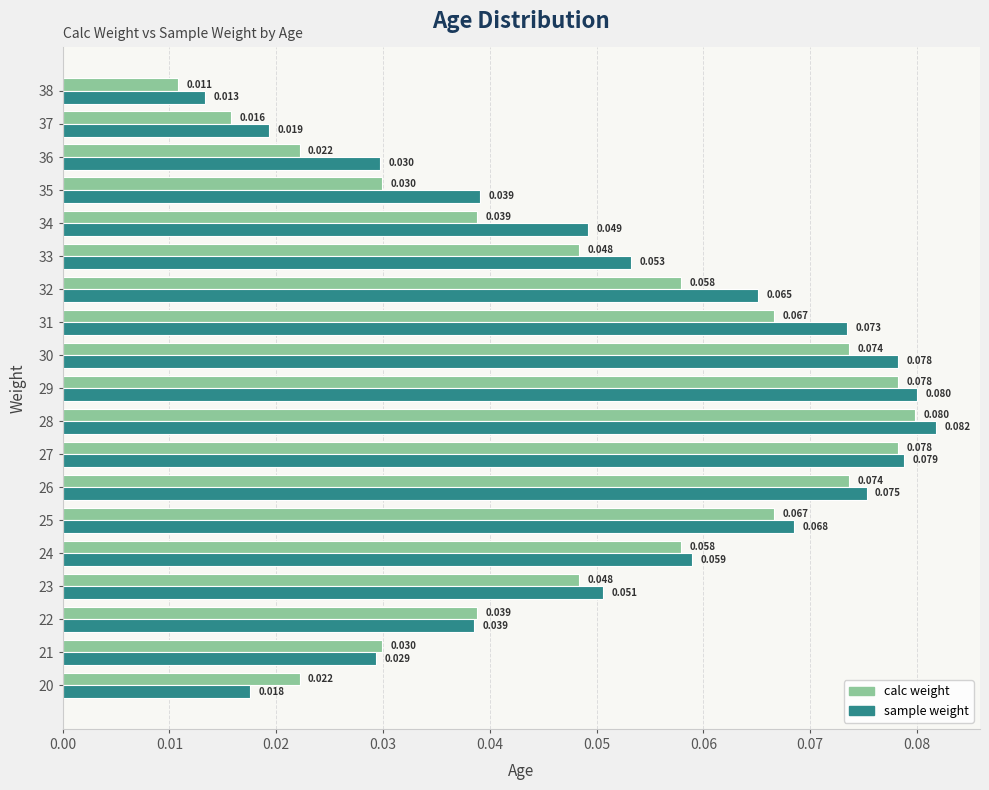

At 38, list the series in order from smallest to largest.

calc weight, sample weight